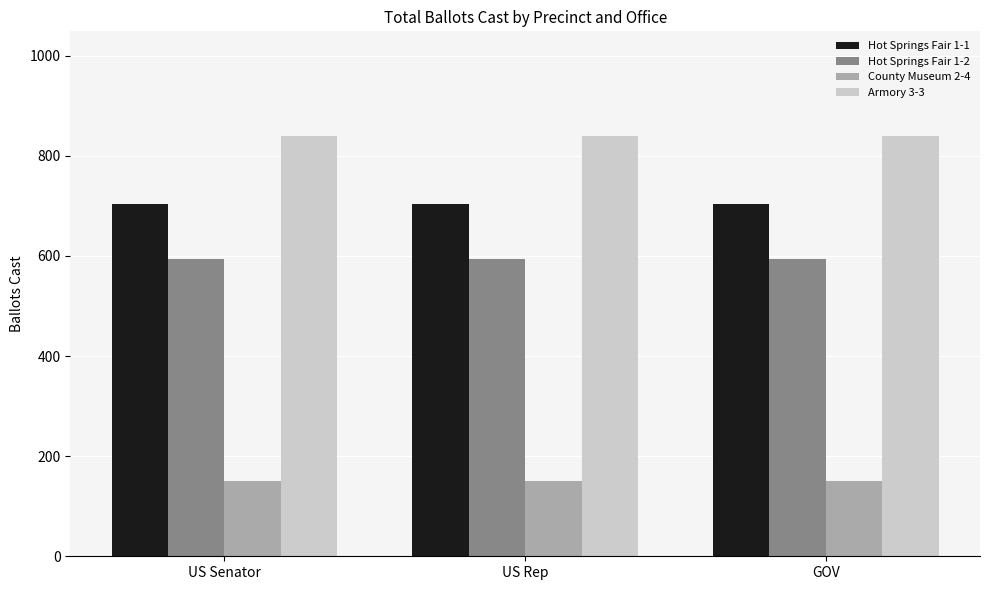

What is the difference between the highest and lowest values at US Rep?

689